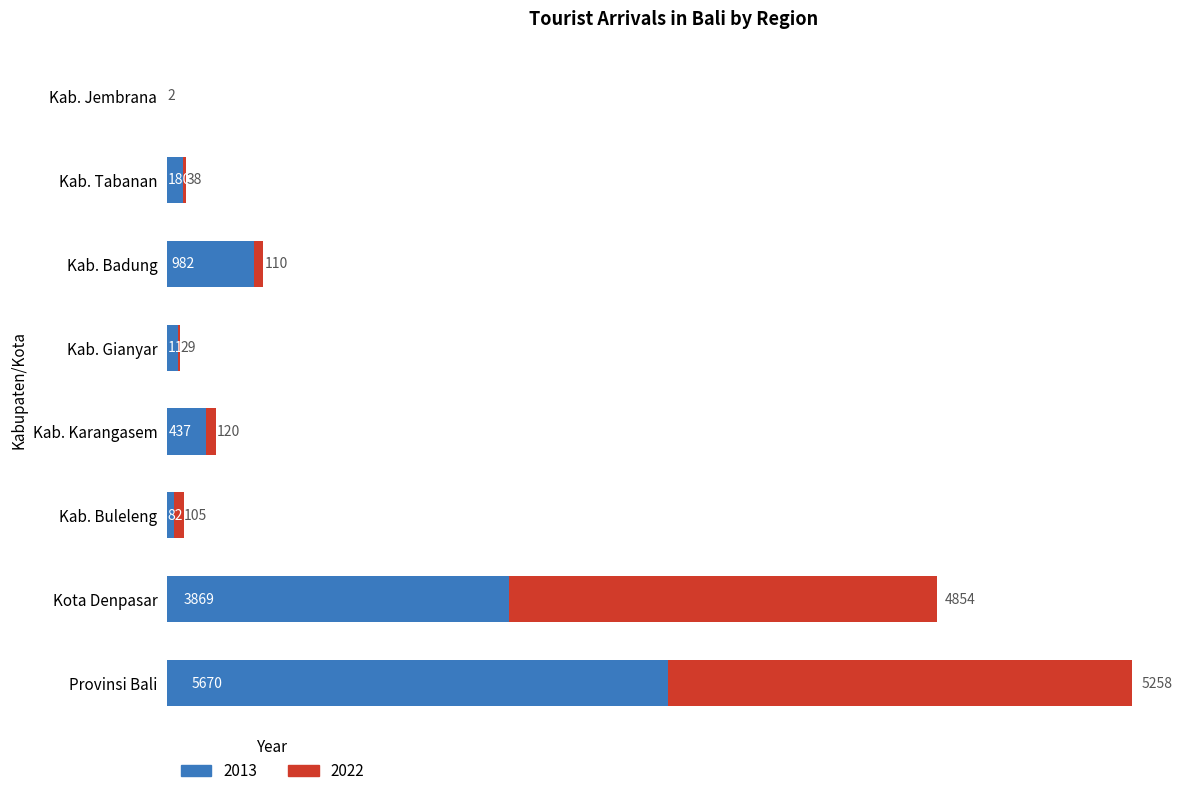

At which category is the sum across all series the highest?

Provinsi Bali